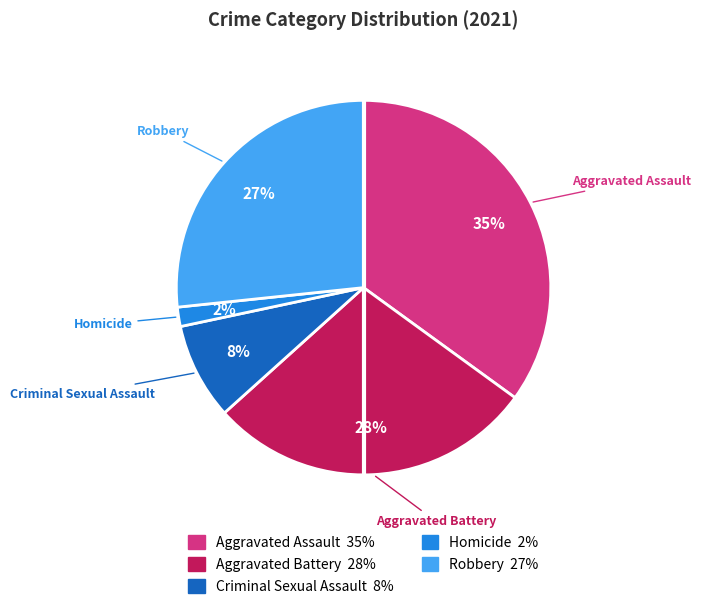

Combined, do Criminal Sexual Assault and Aggravated Assault account for over 50%?

No